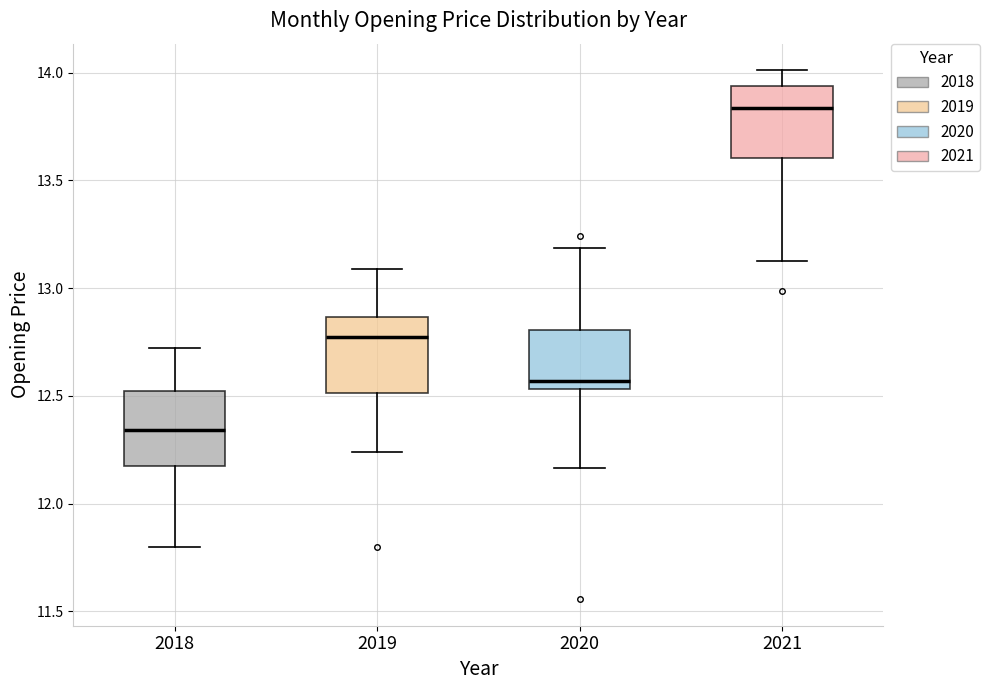

Reading left to right, read every box against the y-axis: the position of its median line, the range the box covers, and the ends of its whiskers. The values are not printed on the chart, so give them approximately, as read against the axis.

2018: median 12.35, box 12.20 to 12.50, whiskers 11.80 to 12.70
2019: median 12.80, box 12.50 to 12.85, whiskers 12.25 to 13.10
2020: median 12.55 (just above the box's lower edge), box 12.55 to 12.80, whiskers 12.15 to 13.20
2021: median 13.85, box 13.60 to 13.95, whiskers 13.15 to 14.00